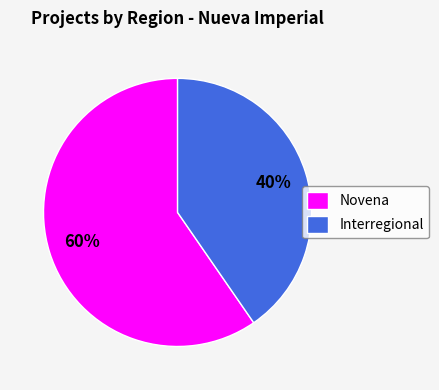

Count the number of slices in the pie.

2